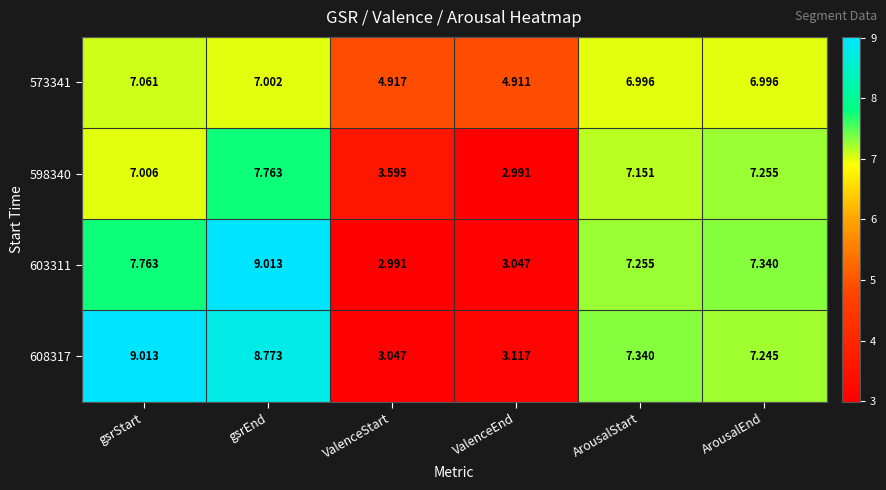

Which category has the highest value in the 608317 series?

gsrStart